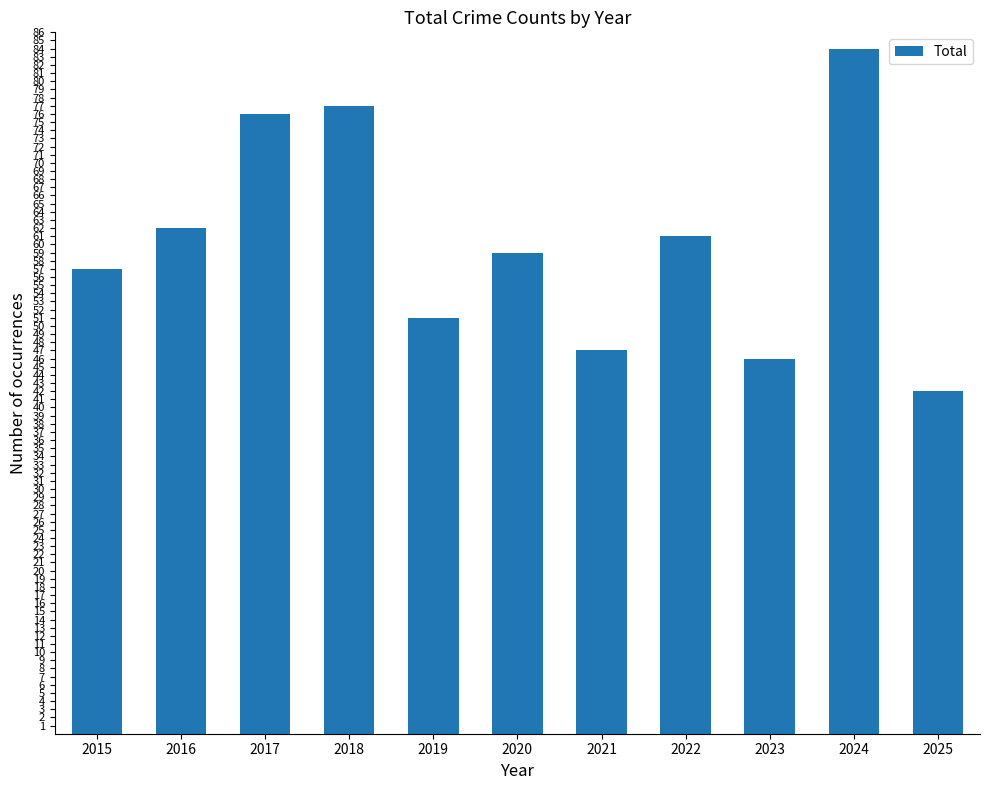

Where is the data nearest to the value 63?

2016